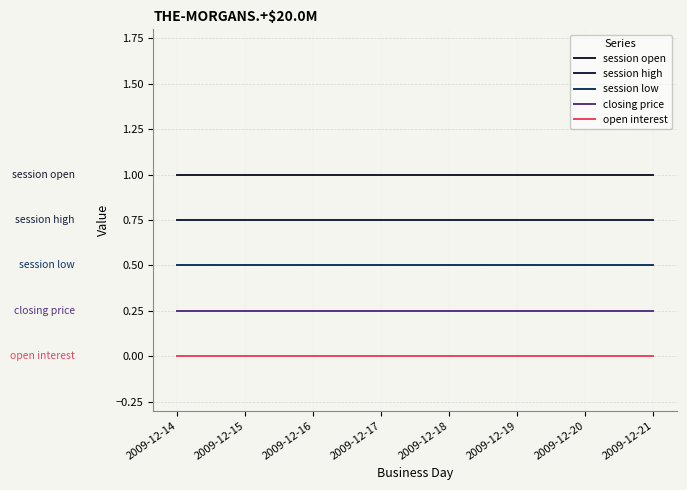

Which series changed the most between 2009-12-14 and 2009-12-21?

session open